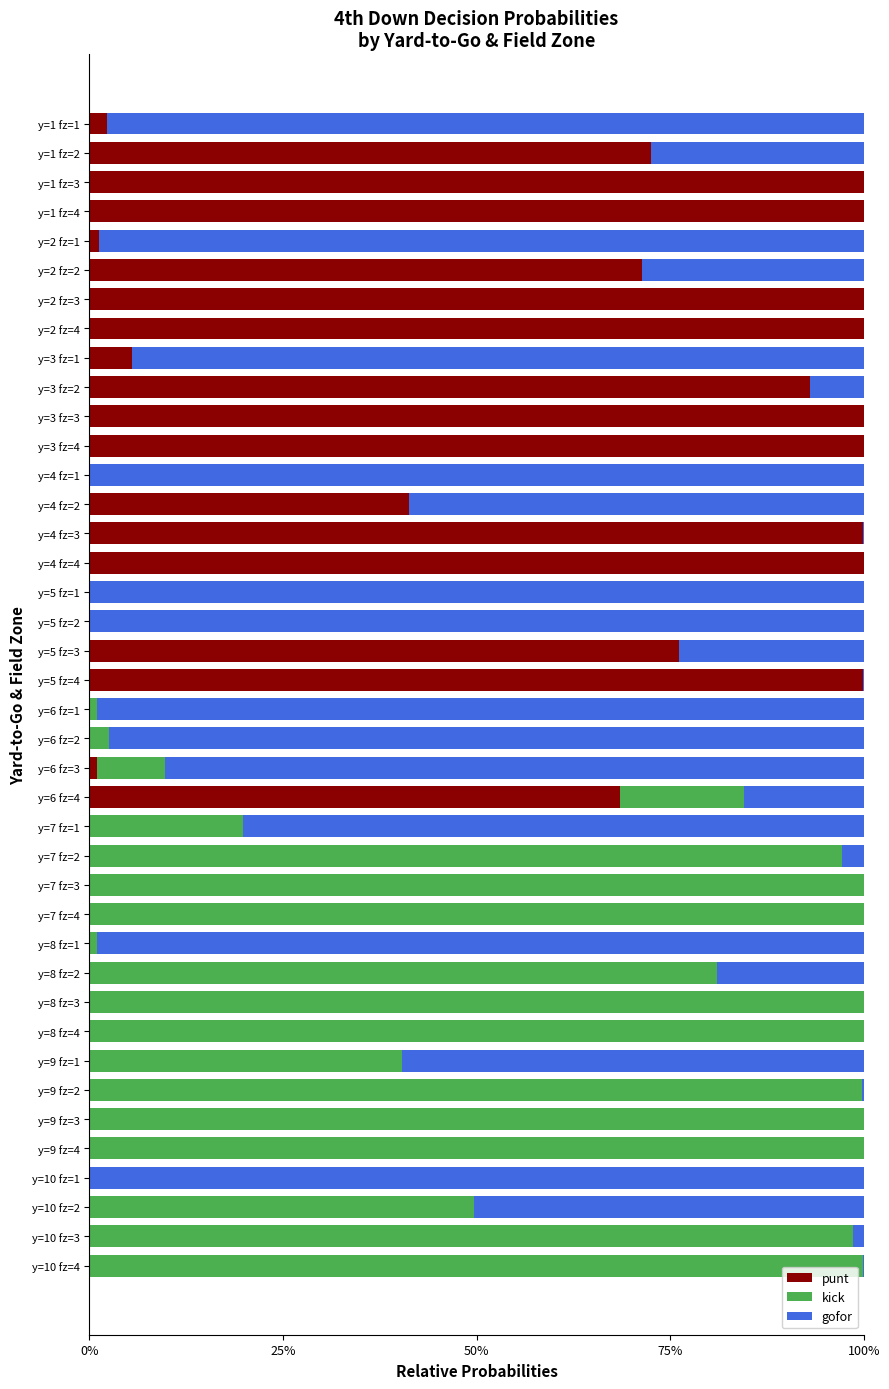

Rank the series by their average value, from lowest to highest.

kick, punt, gofor